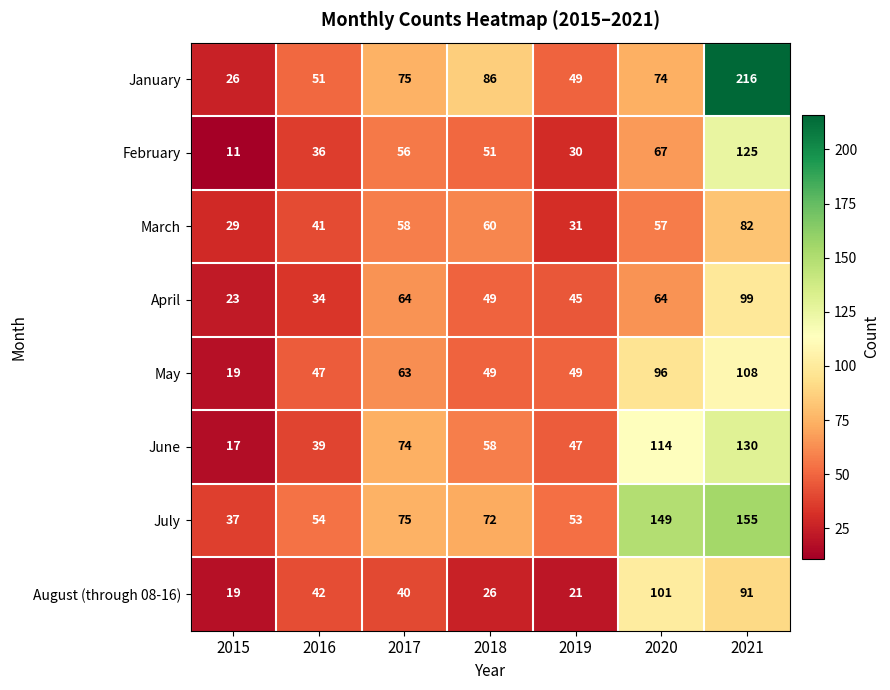

Which series has the largest total across all categories?

July